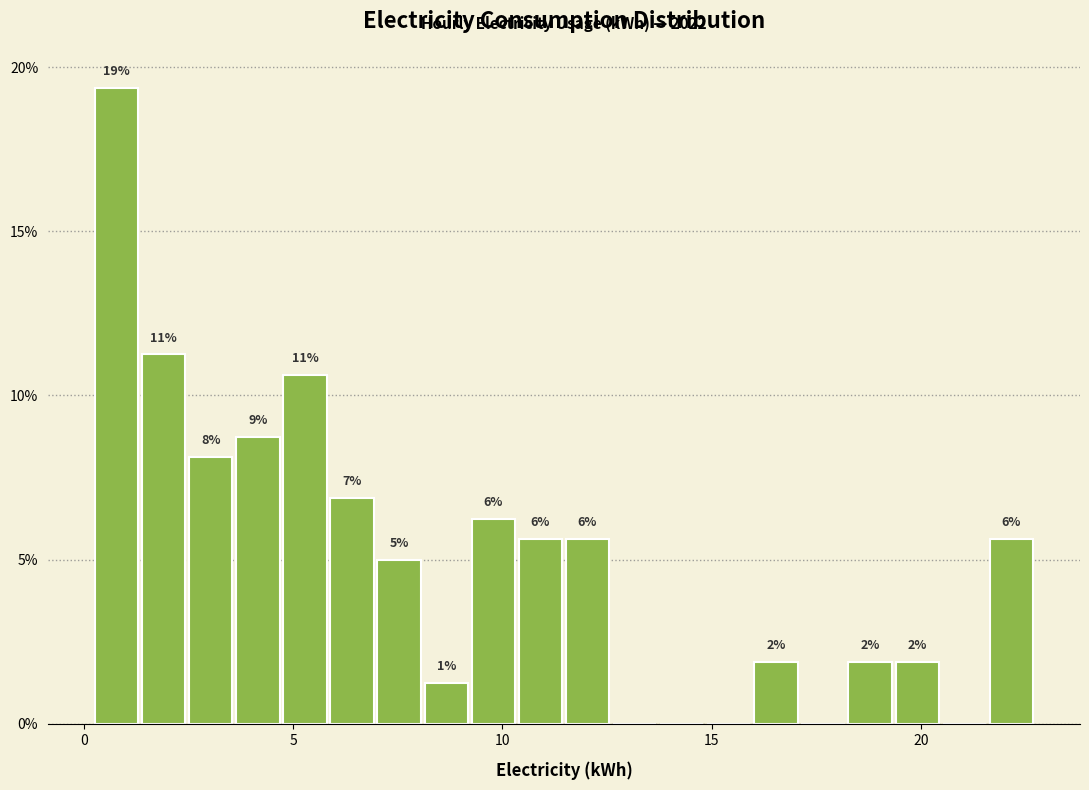

Read against the x-axis, roughly where is the centre of the tallest bar?

1.0